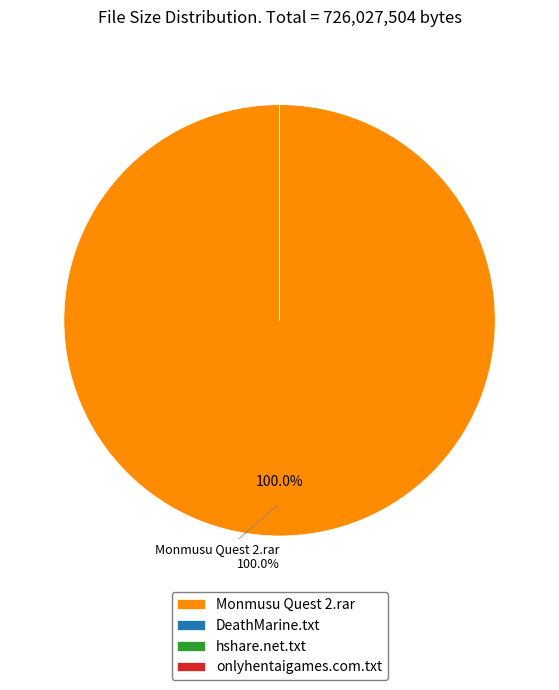

What is the largest slice in the pie chart?

Monmusu Quest 2.rar